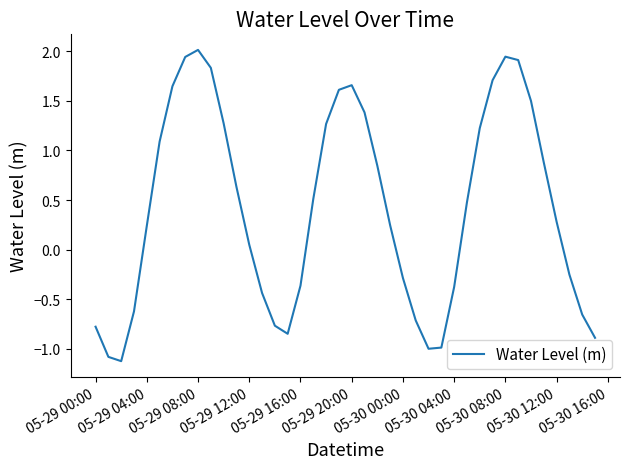

What is the difference between the maximum and minimum values?

3.1